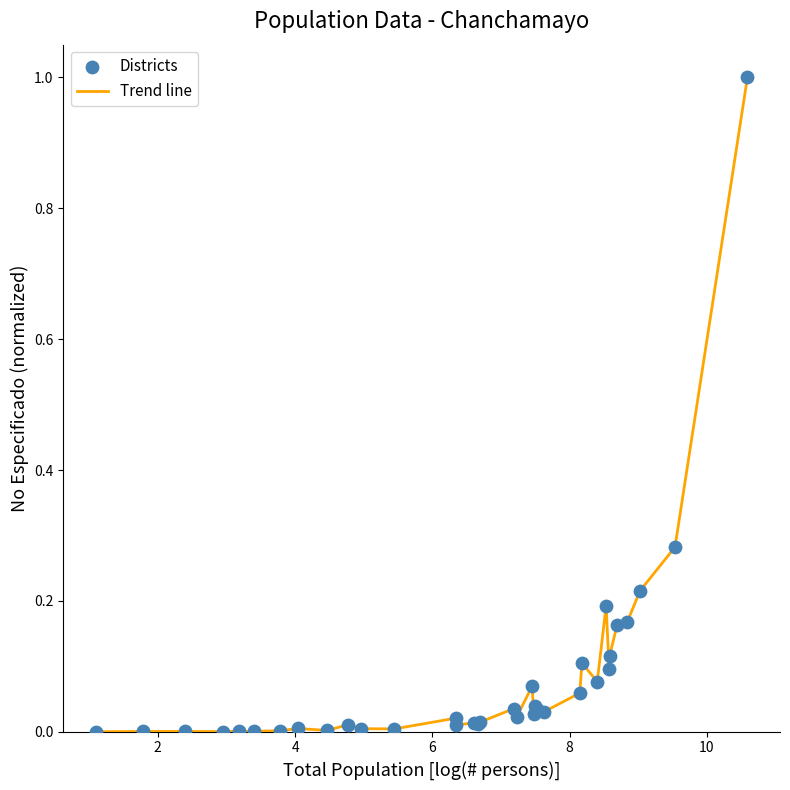

What is the maximum value shown in the chart?

1.0